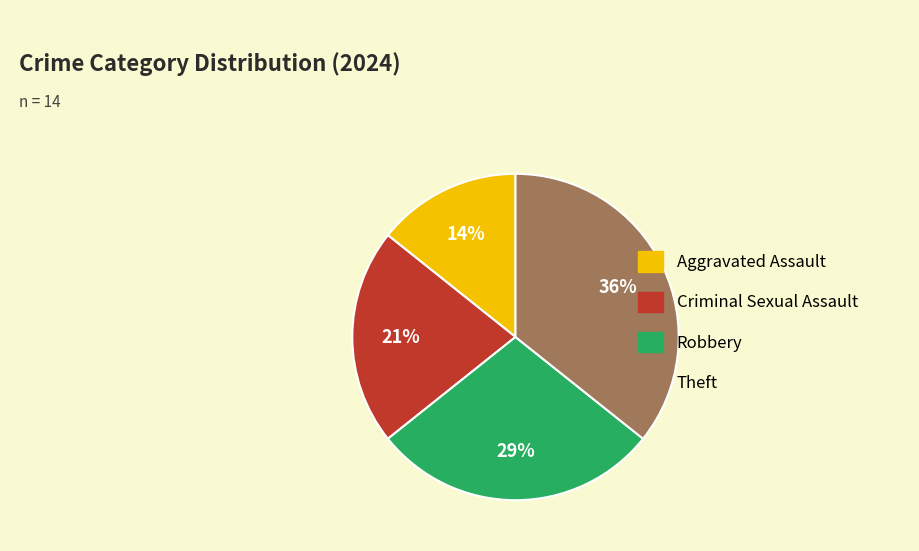

Which has a higher value, Robbery or Aggravated Assault?

Robbery